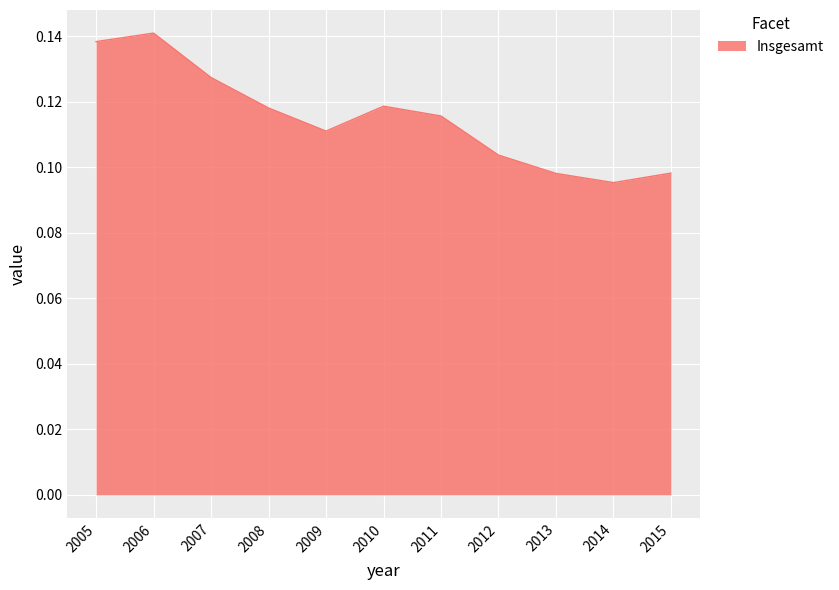

At which label is the value closest to 0?

2014